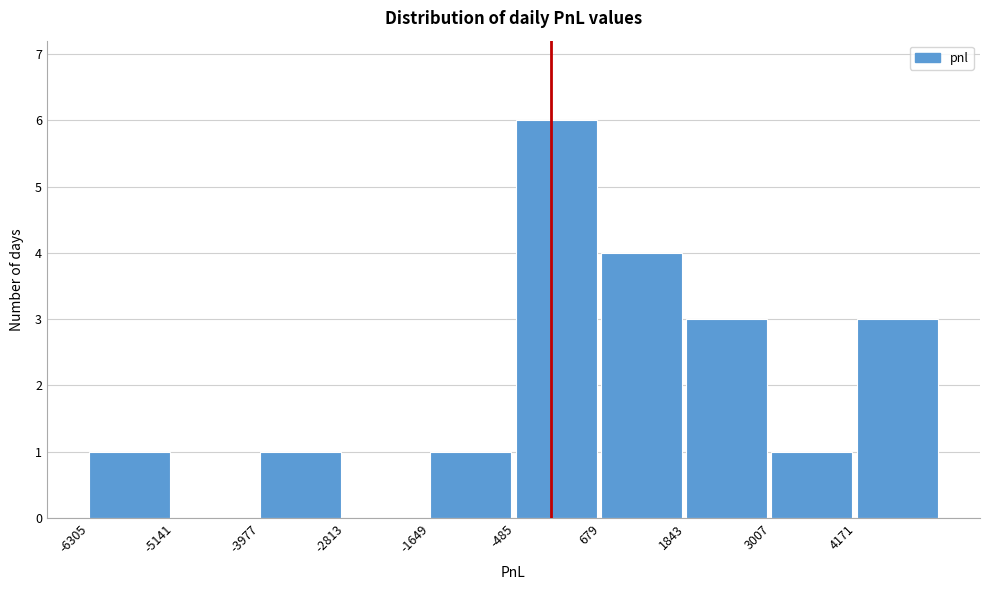

Over which range of the x-axis is the bar tallest?

-400 to 600